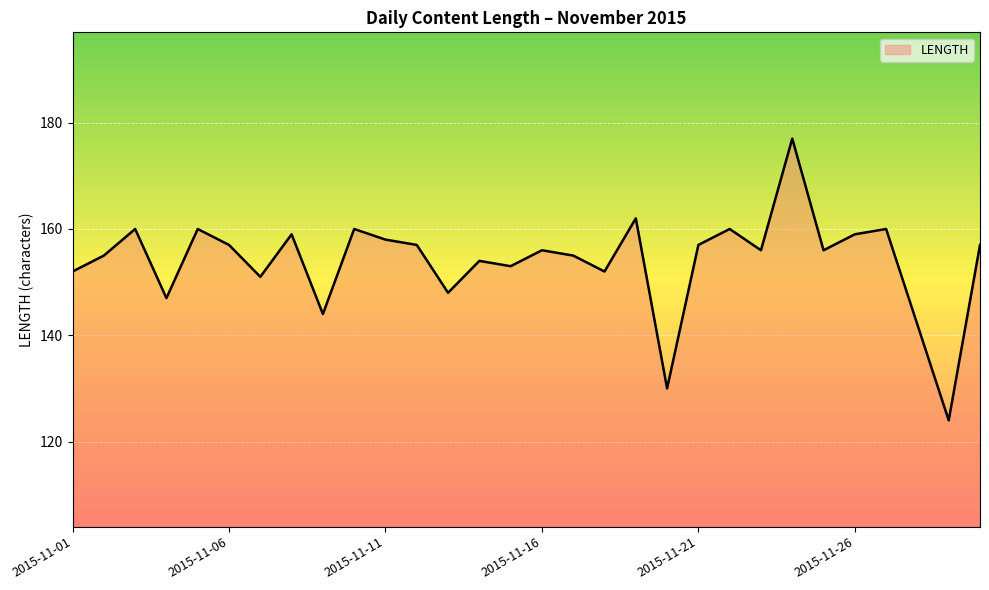

What is the minimum value shown in the chart?

124